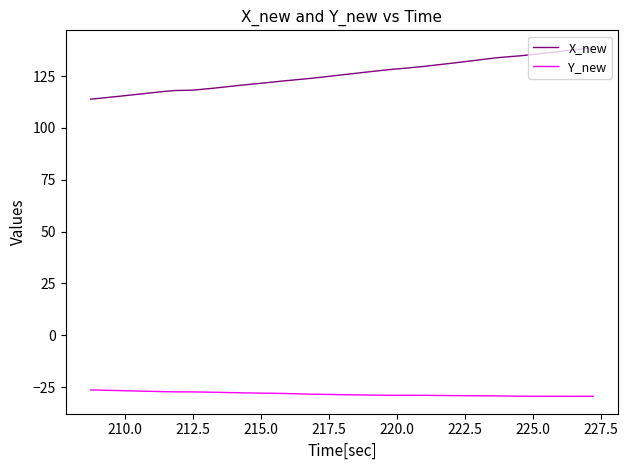

Which series has the largest total across all categories?

X_new